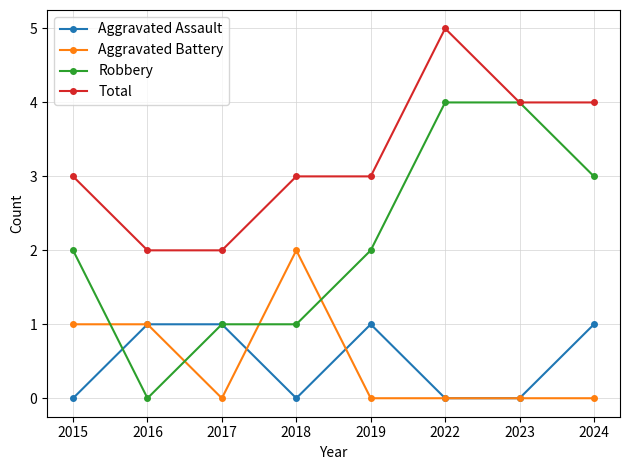

True or false: Robbery has more than 2 points higher than both neighbors.

False